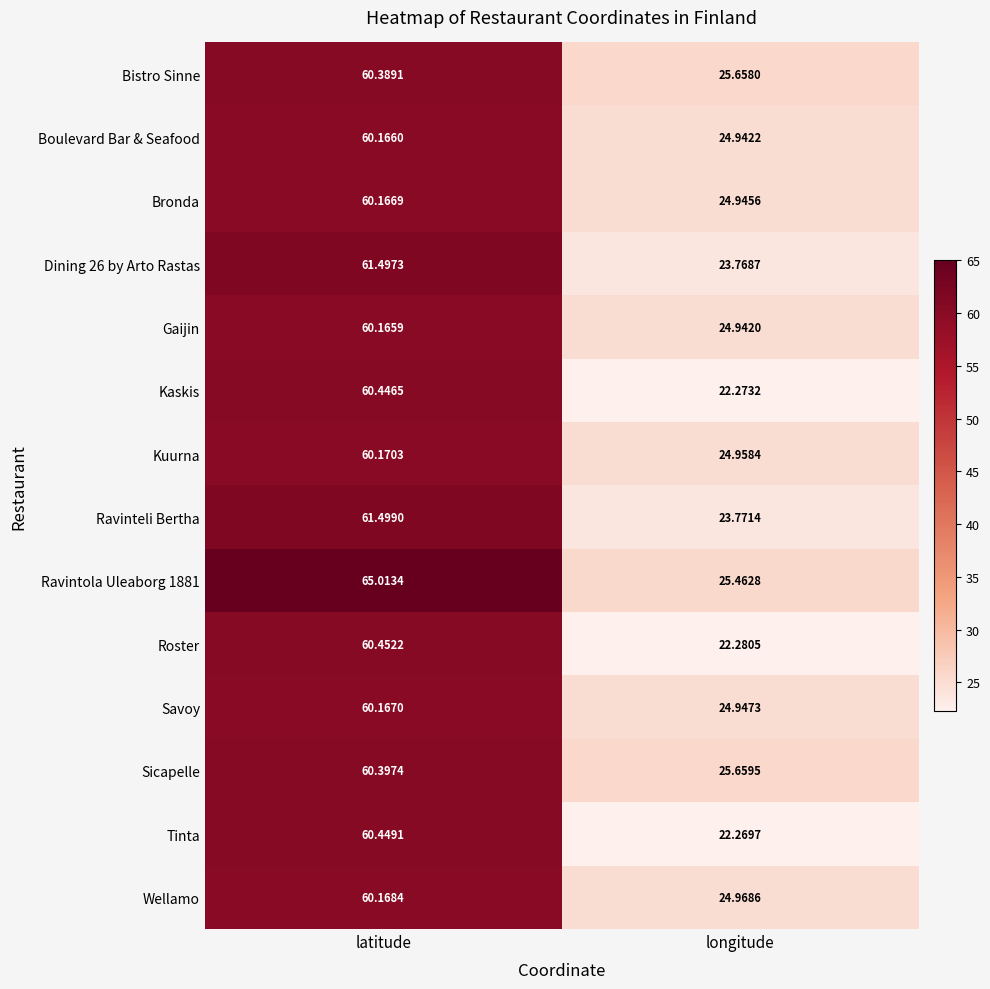

At which label is Boulevard Bar & Seafood closest to 42?

longitude